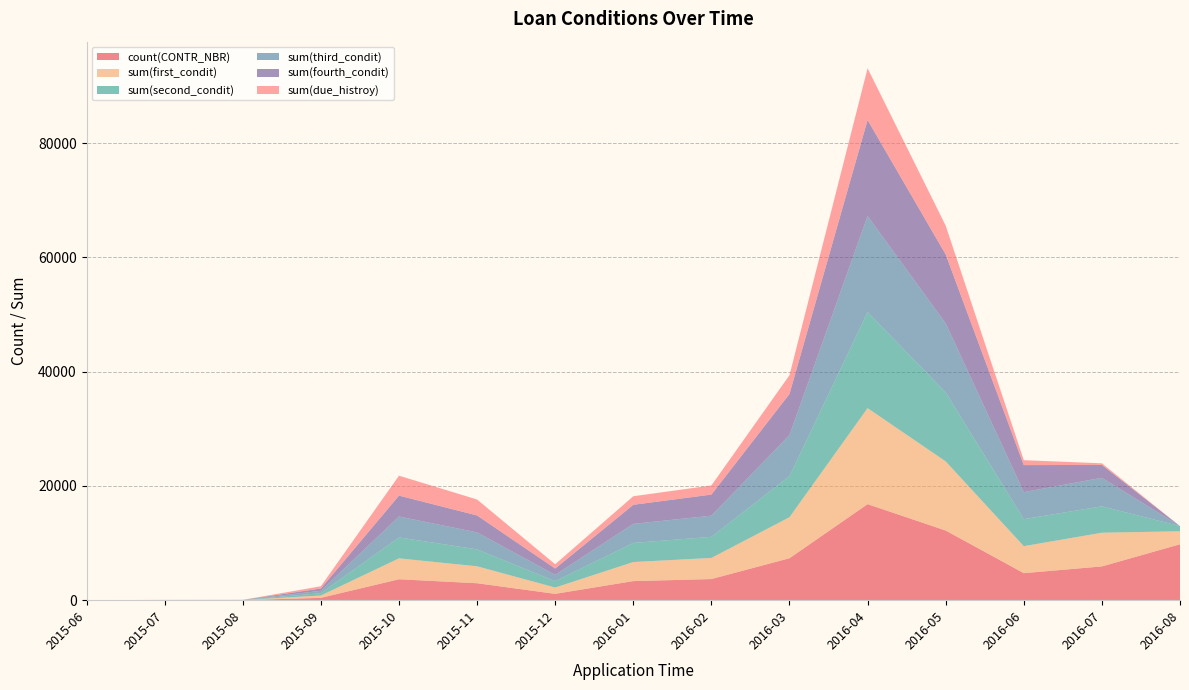

Reading left to right, what are all the values shown in this chart?

count(CONTR_NBR): 2015-06=2	2015-07=8	2015-08=10	2015-09=410	2015-10=3660	2015-11=2965	2015-12=1107	2016-01=3338	2016-02=3696	2016-03=7340	2016-04=16805	2016-05=12186	2016-06=4727	2016-07=5908	2016-08=9783
sum(first_condit): 2015-06=2	2015-07=8	2015-08=10	2015-09=410	2015-10=3660	2015-11=2965	2015-12=1107	2016-01=3338	2016-02=3696	2016-03=7182	2016-04=16805	2016-05=12097	2016-06=4727	2016-07=5897	2016-08=2276
sum(second_condit): 2015-06=2	2015-07=8	2015-08=10	2015-09=410	2015-10=3660	2015-11=2965	2015-12=1107	2016-01=3338	2016-02=3696	2016-03=7181	2016-04=16805	2016-05=12075	2016-06=4727	2016-07=4619	2016-08=906
sum(third_condit): 2015-06=2	2015-07=8	2015-08=10	2015-09=410	2015-10=3660	2015-11=2965	2015-12=1107	2016-01=3338	2016-02=3696	2016-03=7196	2016-04=16805	2016-05=12075	2016-06=4727	2016-07=4994	2016-08=0
sum(fourth_condit): 2015-06=2	2015-07=8	2015-08=10	2015-09=410	2015-10=3660	2015-11=2965	2015-12=1107	2016-01=3338	2016-02=3696	2016-03=7196	2016-04=16805	2016-05=12071	2016-06=4728	2016-07=2257	2016-08=0
sum(due_histroy): 2015-06=2	2015-07=6	2015-08=6	2015-09=387	2015-10=3487	2015-11=2793	2015-12=754	2016-01=1500	2016-02=1594	2016-03=3280	2016-04=9057	2016-05=5038	2016-06=865	2016-07=276	2016-08=0